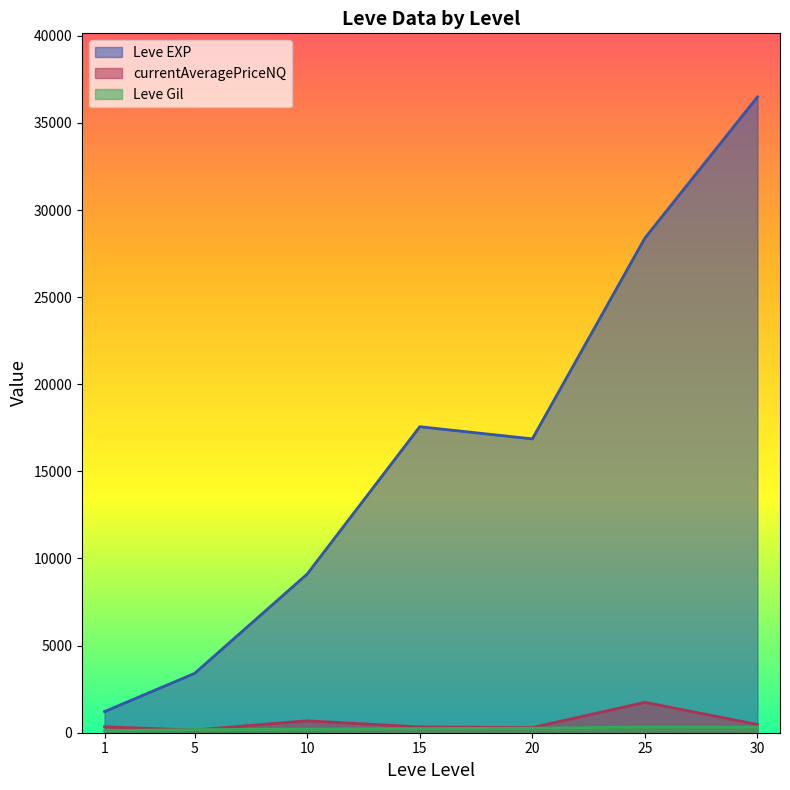

What are all the series names shown in the legend?

Leve EXP, Leve Gil, currentAveragePriceNQ